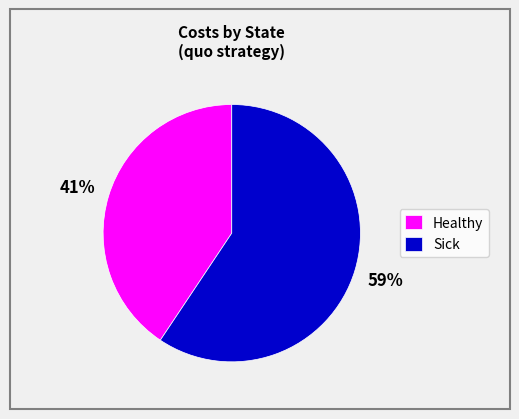

Which has a higher value, Healthy or Sick?

Sick